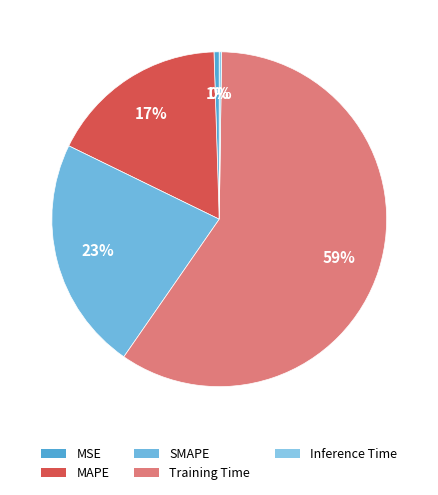

What is the change in value from Training Time to Inference Time?

-1.6